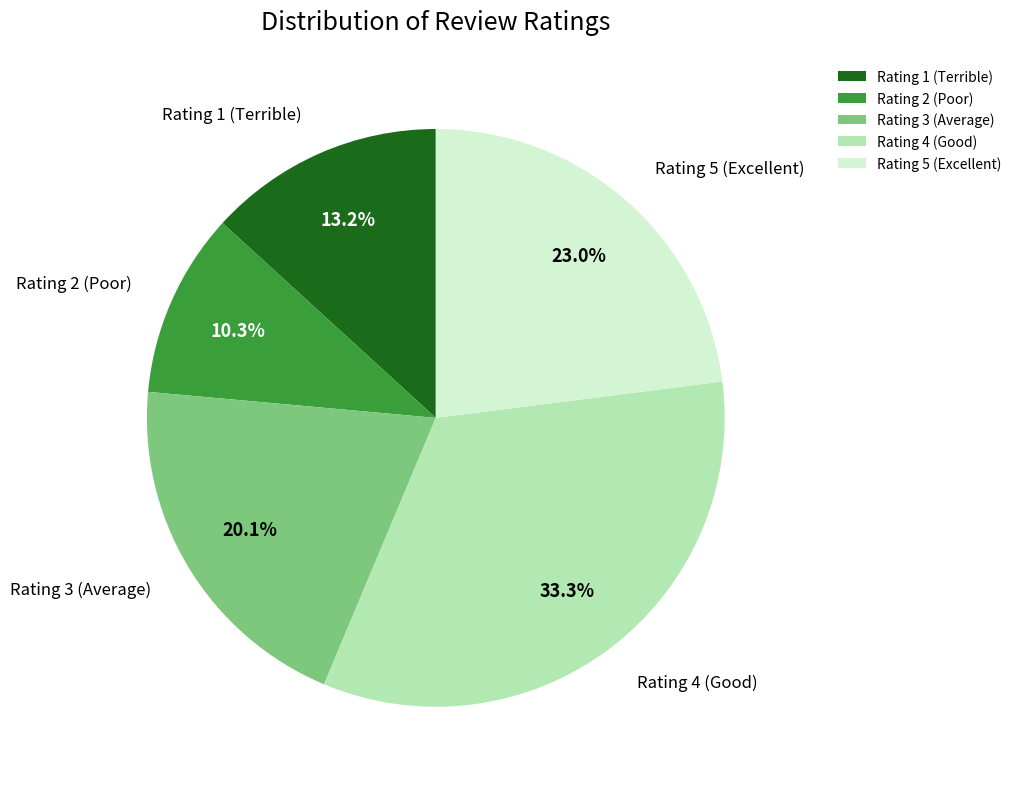

What percentage is NOT represented by Rating 4 (Good)?

66.7%